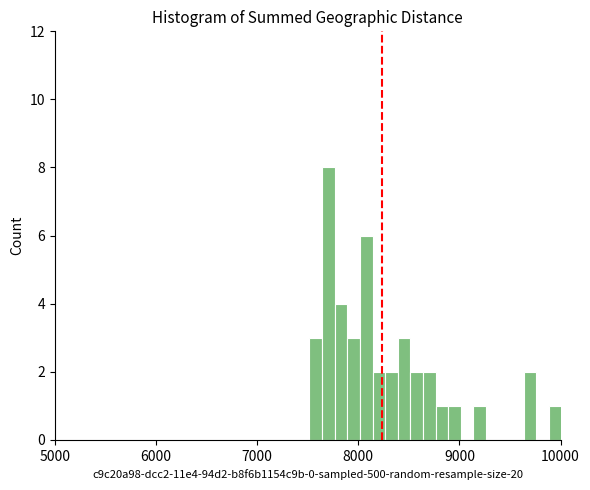

Around what value on the x-axis is the tallest bar? Give the approximate position of its centre, as read against the axis.

7700